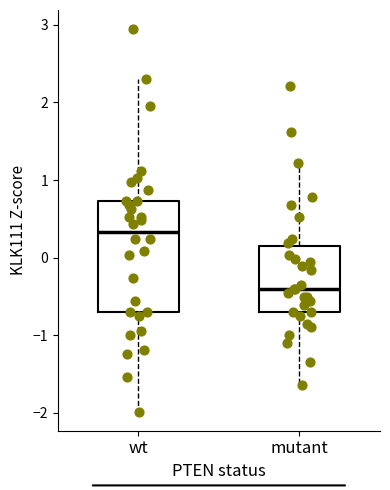

Comparing the boxes themselves (not the whiskers), which one is the tallest?

wt